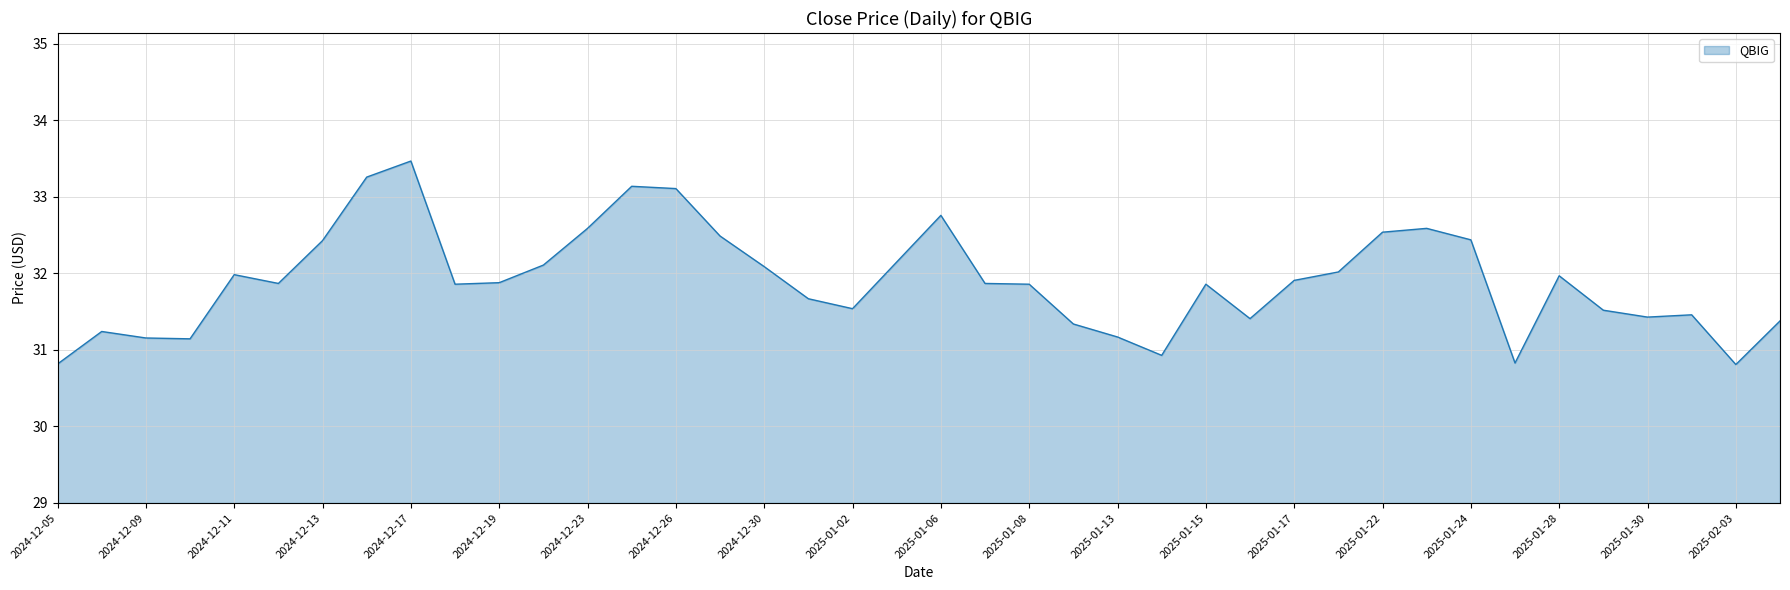

What is the average value?

31.9